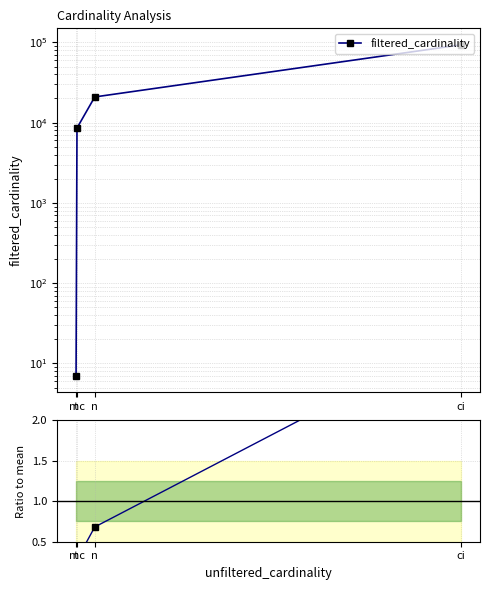

The ratio to mean series shows 0.0 at t. True or false?

False